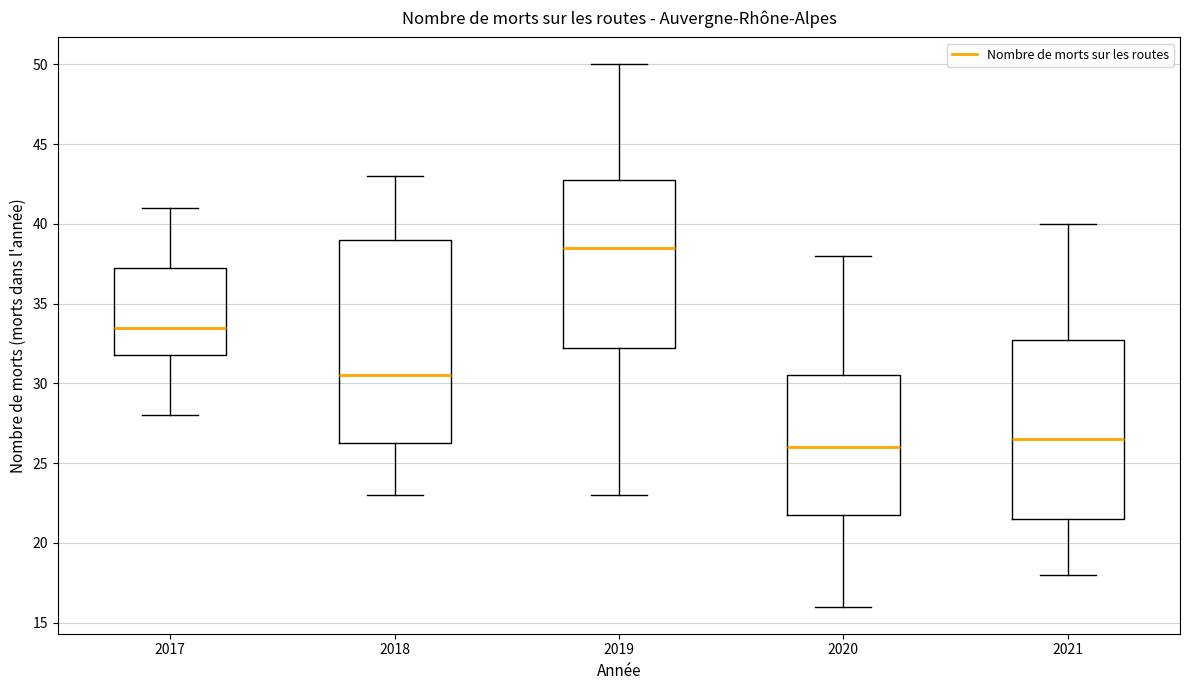

Where is the lower edge of the box at x = 2020 on the y-axis? The values are not printed on the chart, so give them approximately, as read against the axis.

22.0